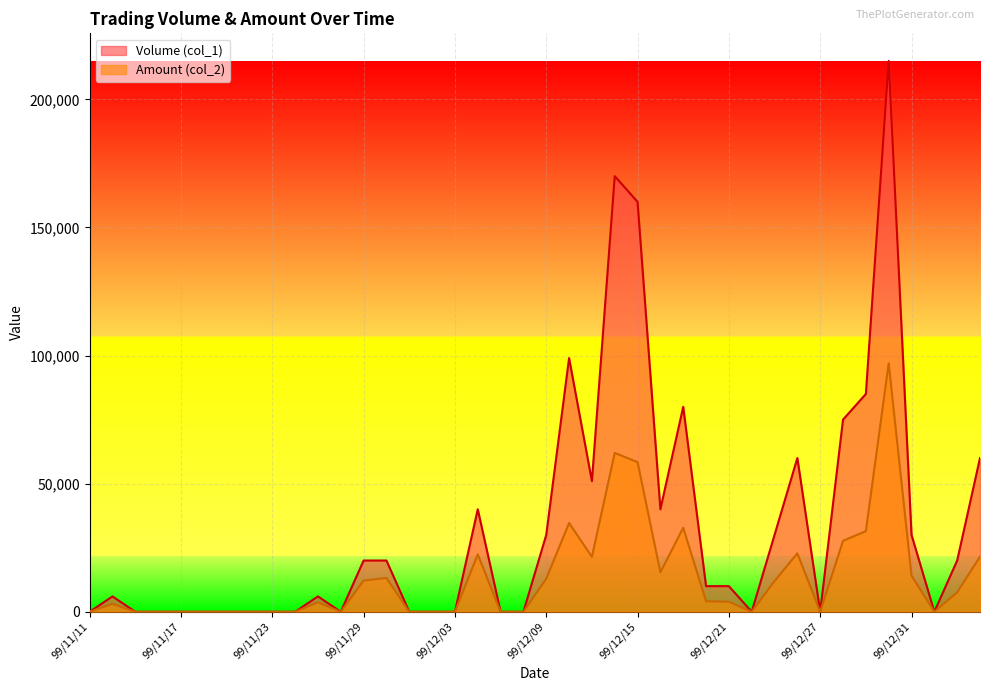

List the series in order of their peak value, highest first.

Volume (col_1), Amount (col_2)